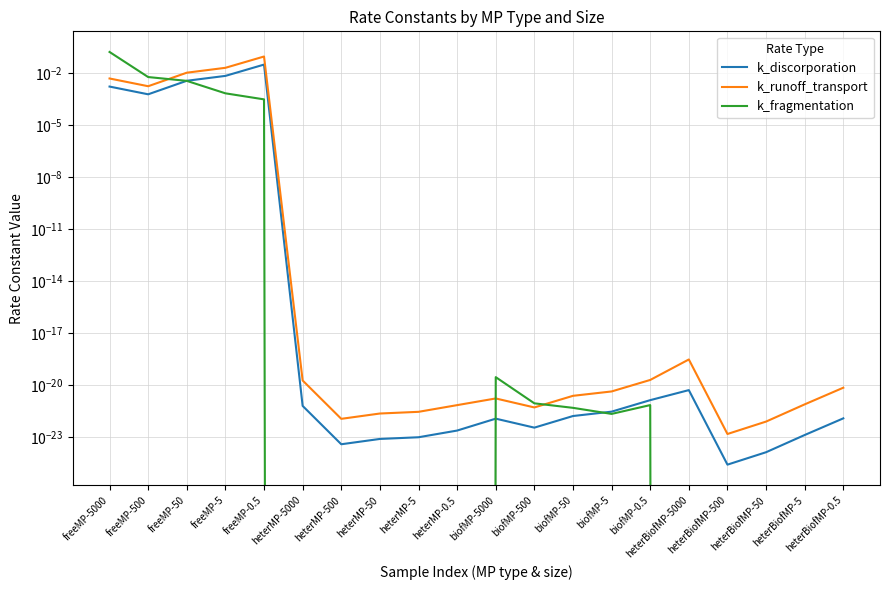

At which label does k_fragmentation reach its minimum?

heterMP-5000